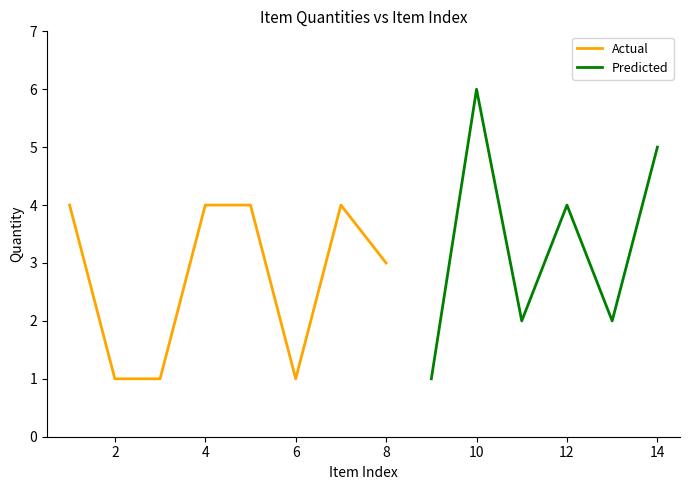

How many points are higher than both their immediate neighbors (excluding endpoints)?

3